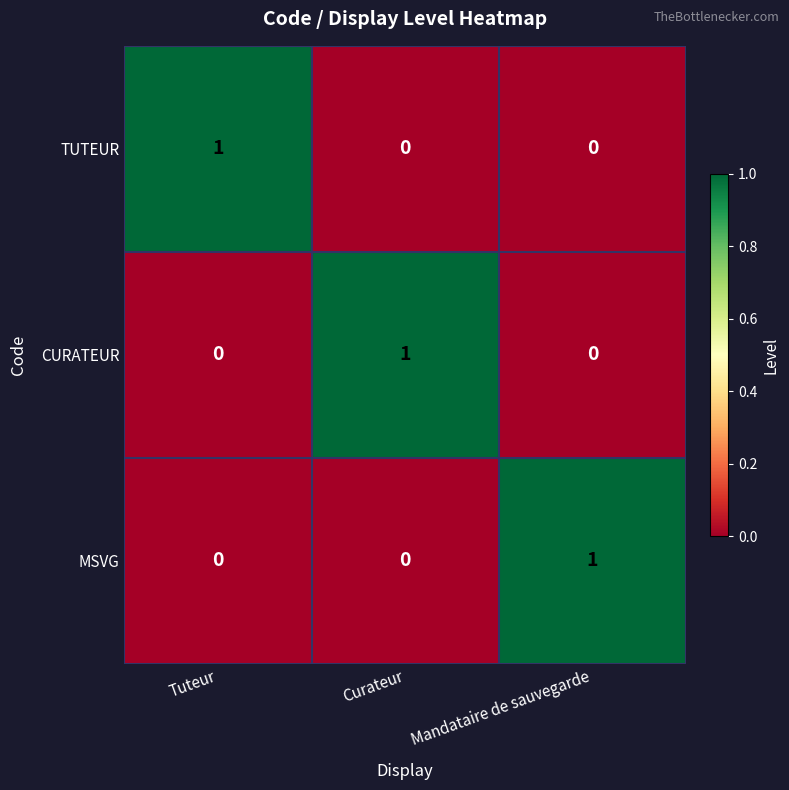

At how many categories does at least one series exceed 0?

3